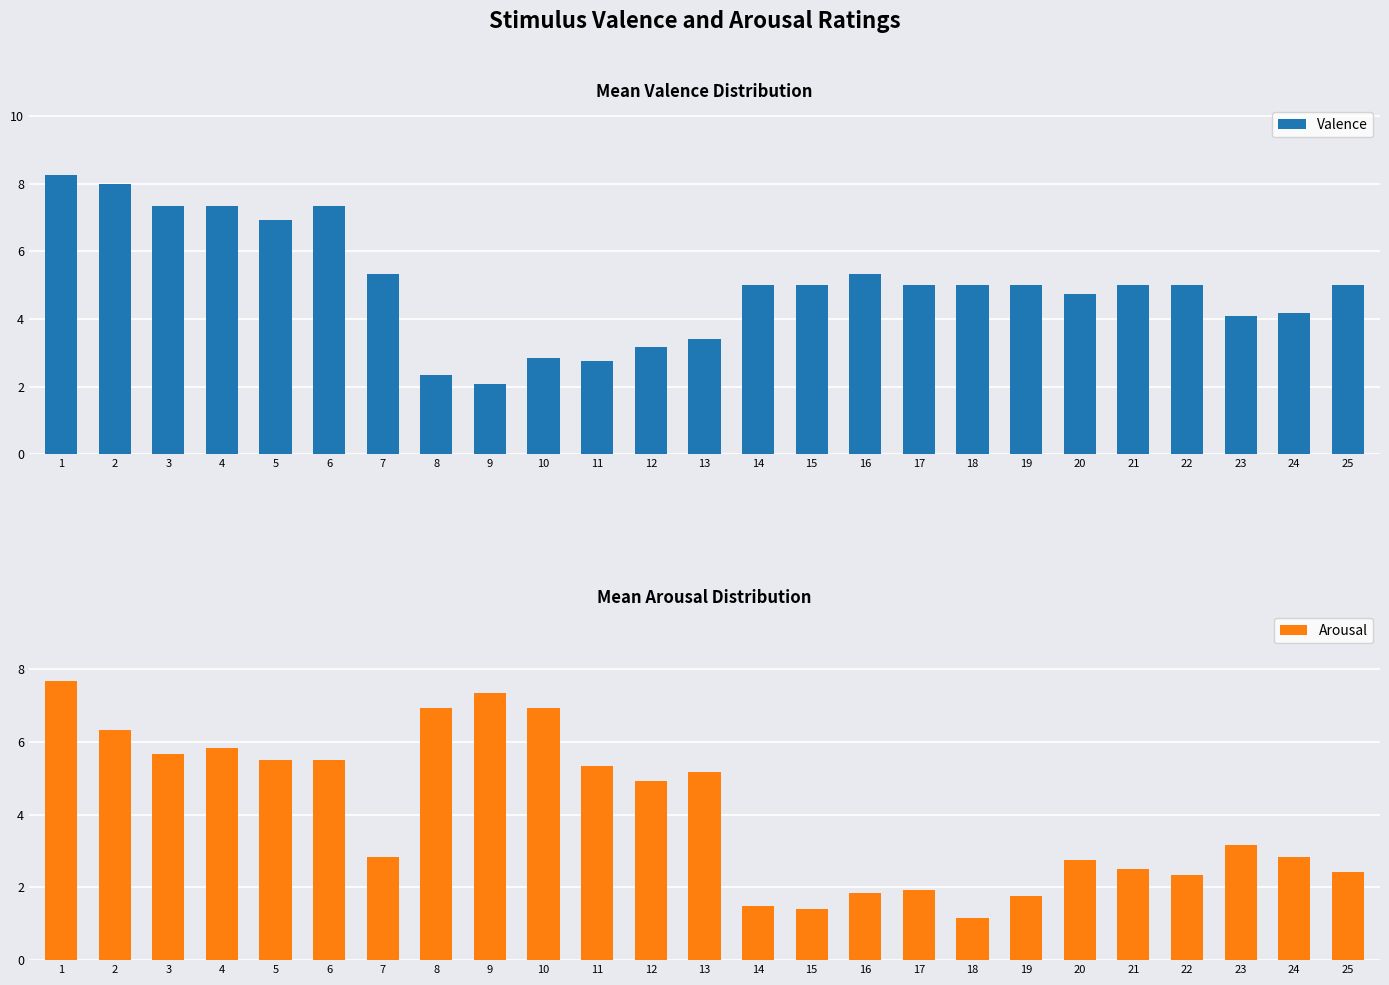

True or false: Arousal has a value of 7.7 at 1.

True